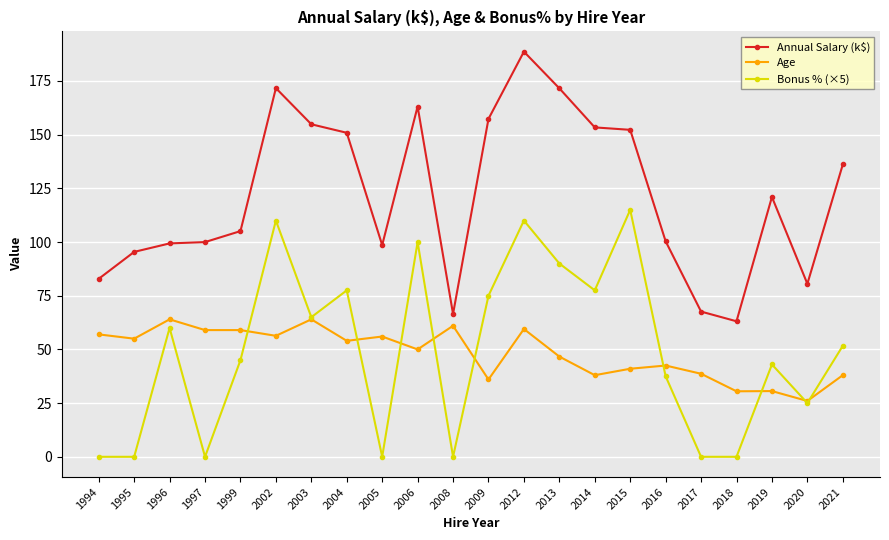

Between 2003 and 2005, which series saw the biggest shift?

Bonus % (×5)